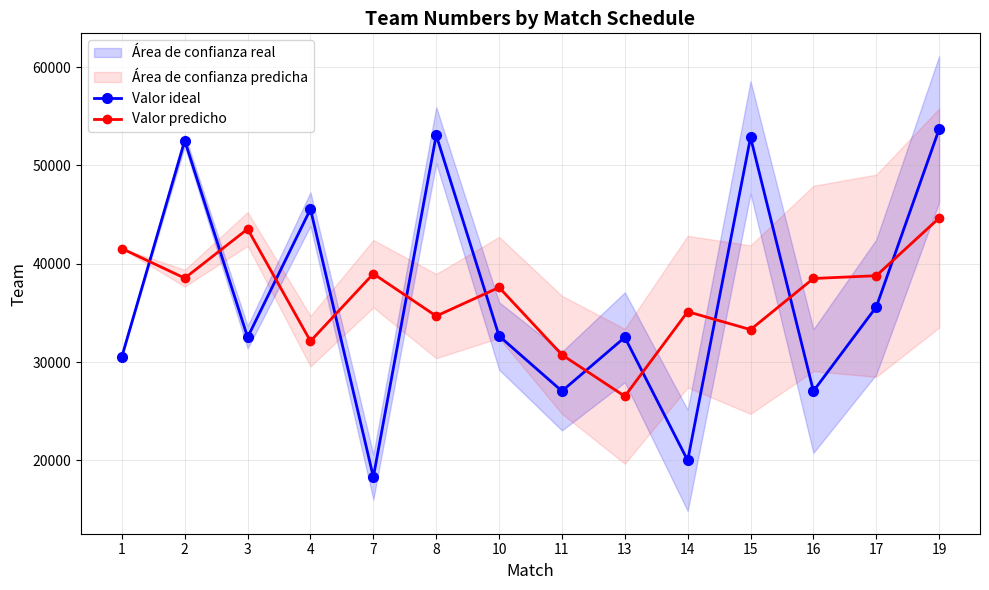

Which series has the largest range (max minus min)?

Valor ideal